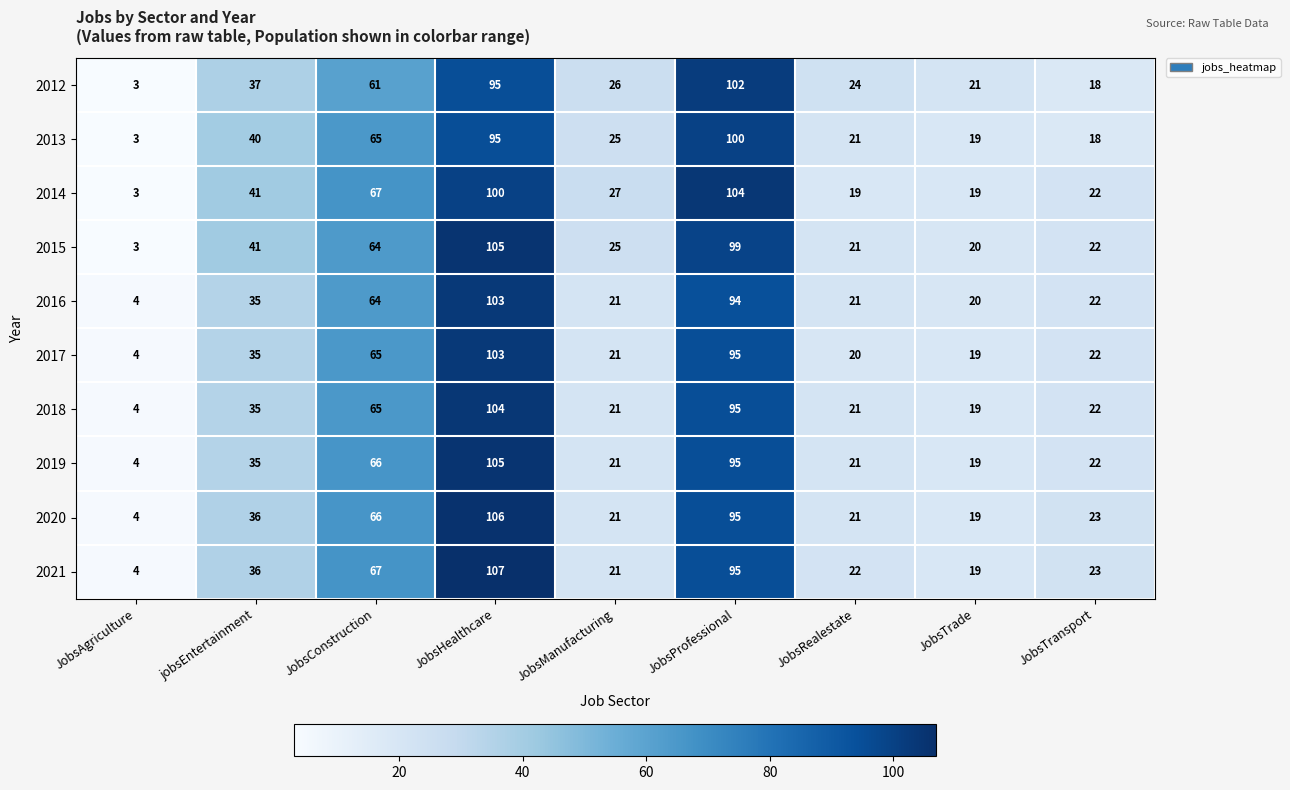

Is it true that 2020 equals 66 at JobsConstruction?

True